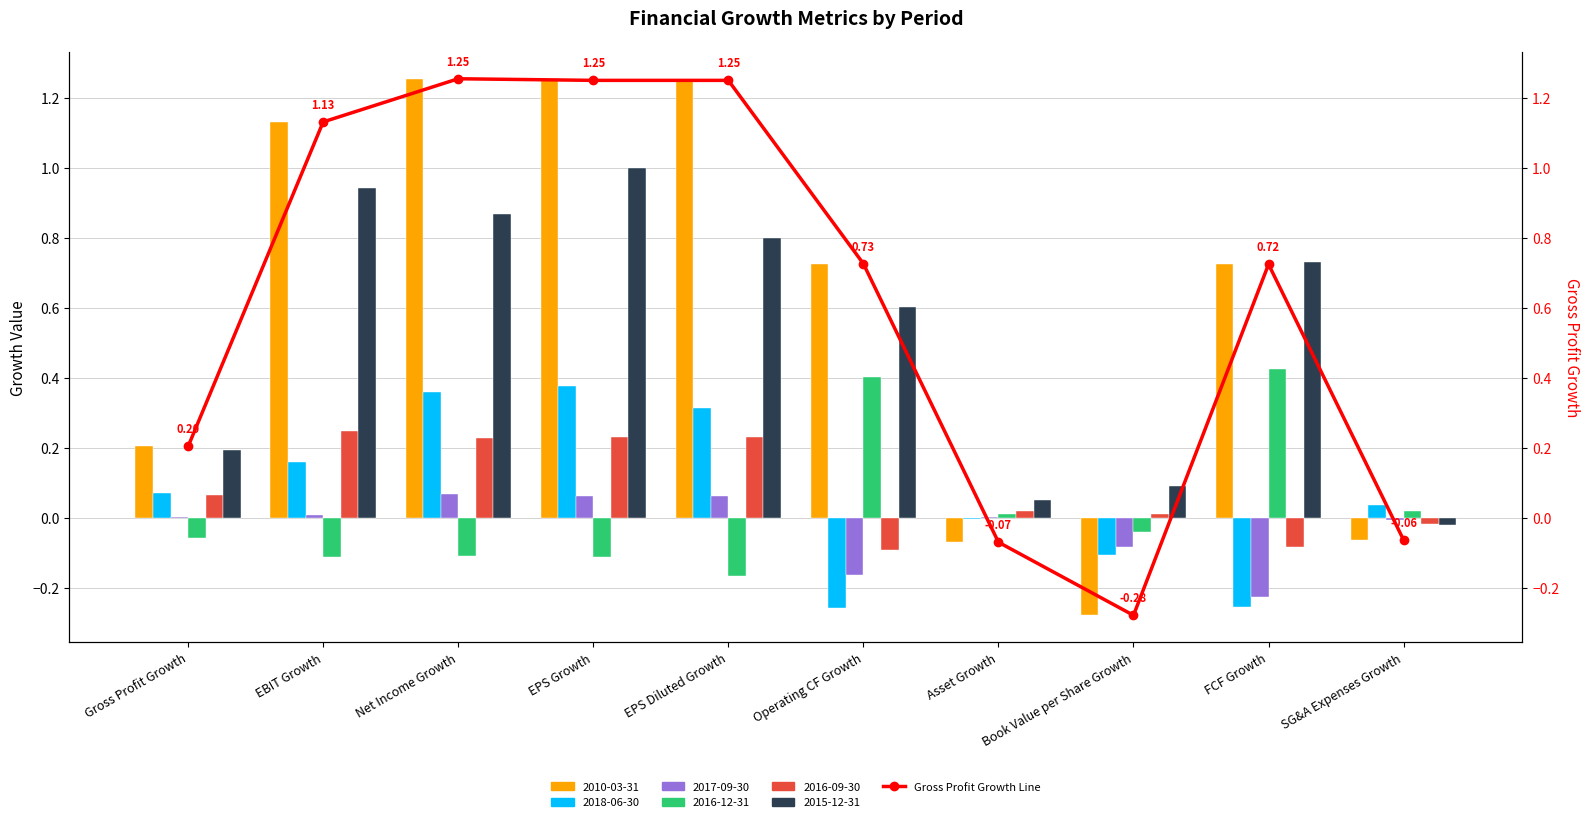

How many values are below zero?

3